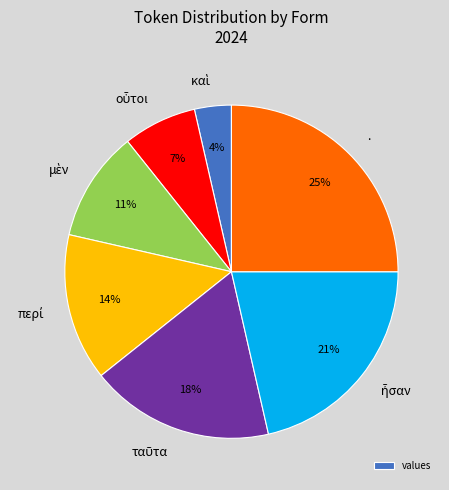

True or false: . accounts for 19% of the total.

False